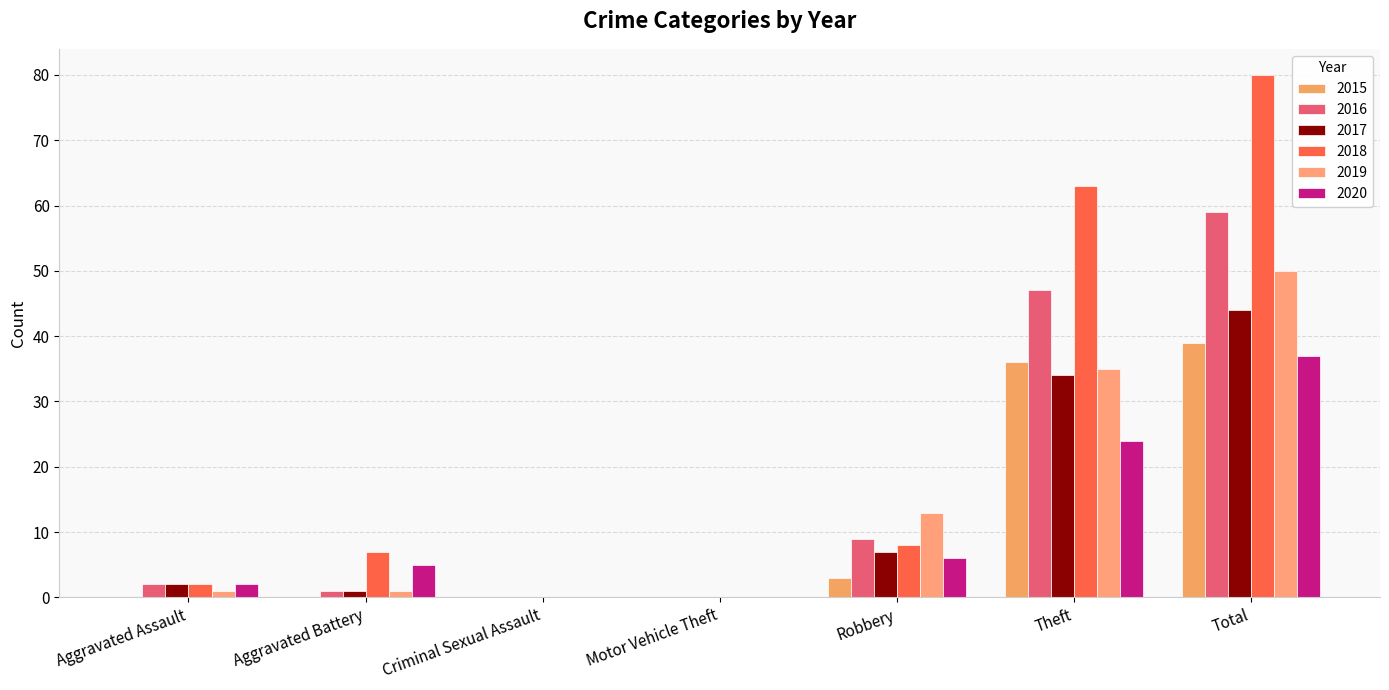

True or false: 2015 has a value of 4 at Robbery.

False